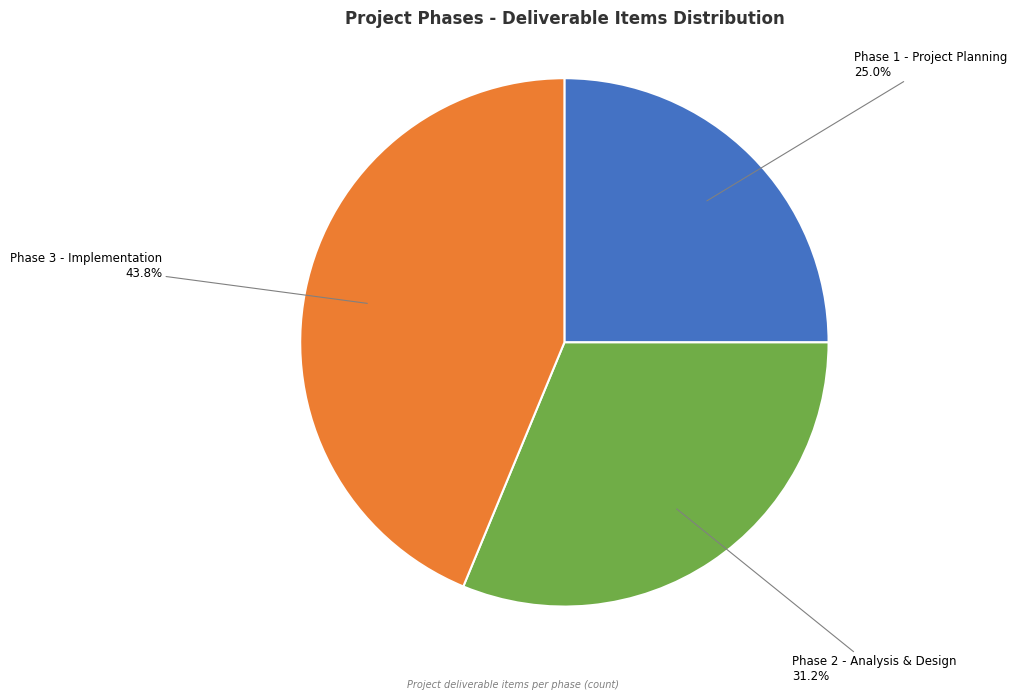

Does any single category account for the majority?

No